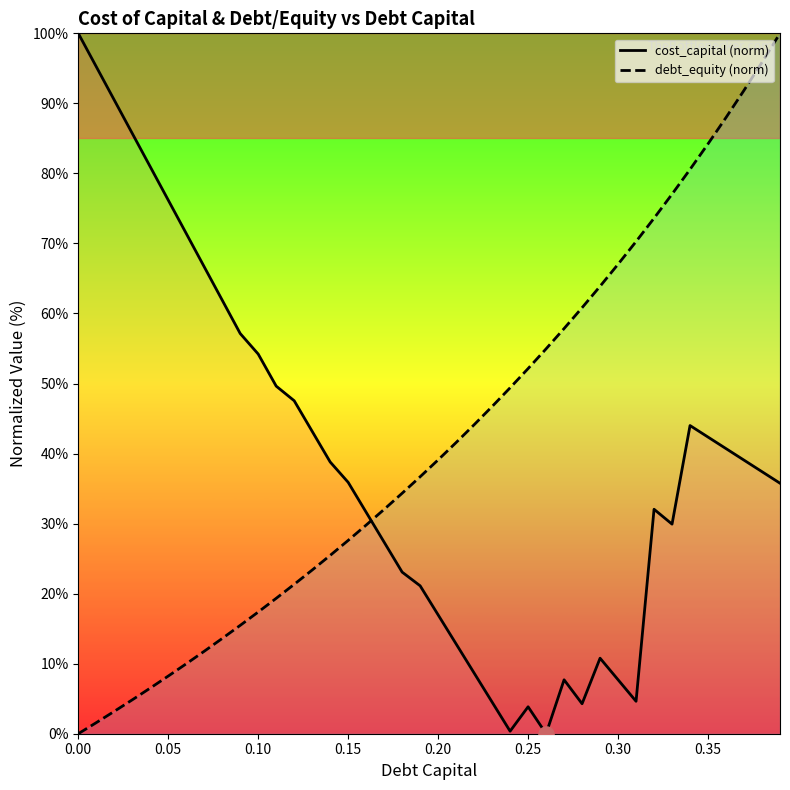

Which series contains the highest Y value?

cost_capital (norm)